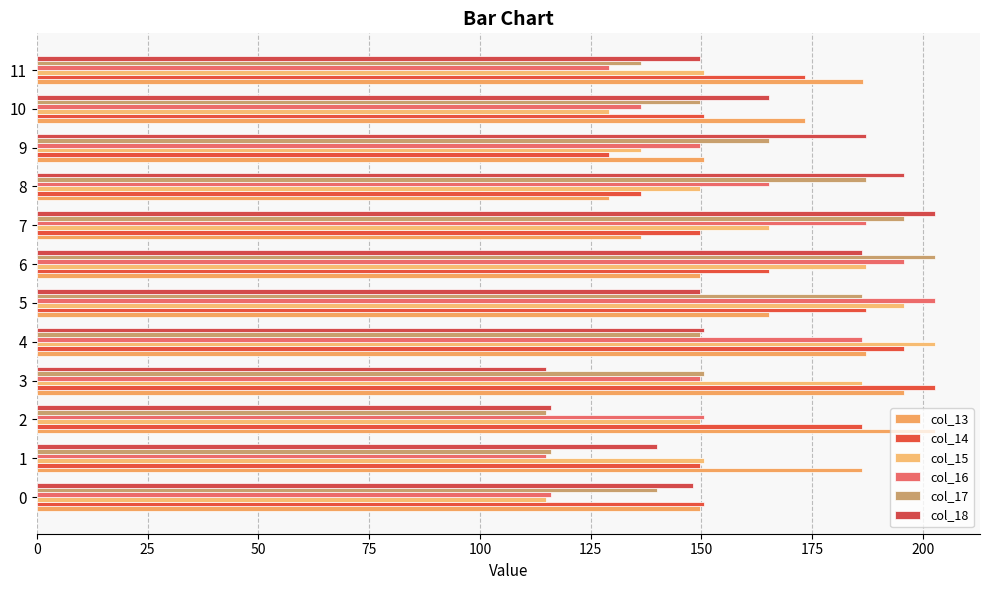

Reading right to left, transcribe all the data shown in this chart.

col_13: 186.5	173.4	150.6	129.1	136.3	149.6	165.2	187.0	195.7	202.7	186.2	149.7
col_14: 173.4	150.6	129.1	136.3	149.6	165.2	187.0	195.7	202.7	186.2	149.7	150.5
col_15: 150.6	129.1	136.3	149.6	165.2	187.0	195.7	202.7	186.2	149.7	150.5	115.0
col_16: 129.1	136.3	149.6	165.2	187.0	195.7	202.7	186.2	149.7	150.5	115.0	116.0
col_17: 136.3	149.6	165.2	187.0	195.7	202.7	186.2	149.7	150.5	115.0	116.0	140.0
col_18: 149.6	165.2	187.0	195.7	202.7	186.2	149.7	150.5	115.0	116.0	140.0	148.0